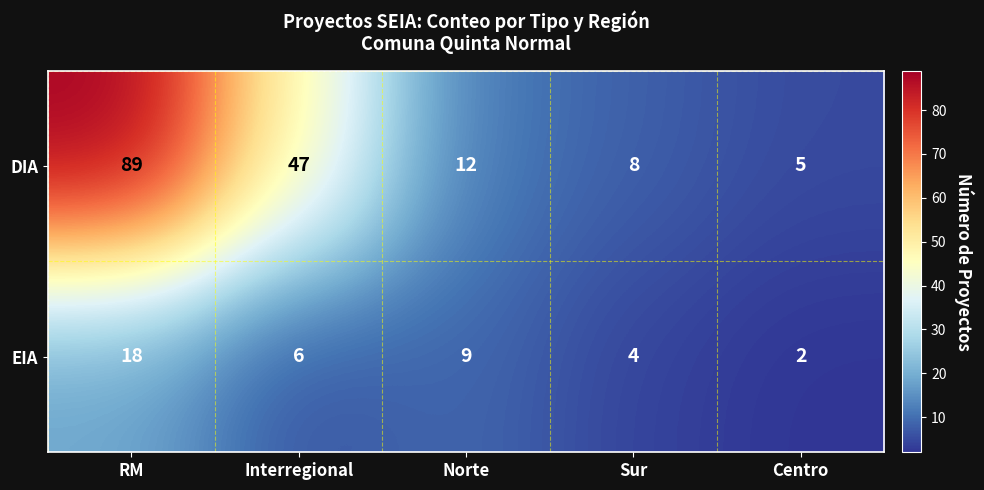

At which category does the chart reach its minimum across all series?

Centro